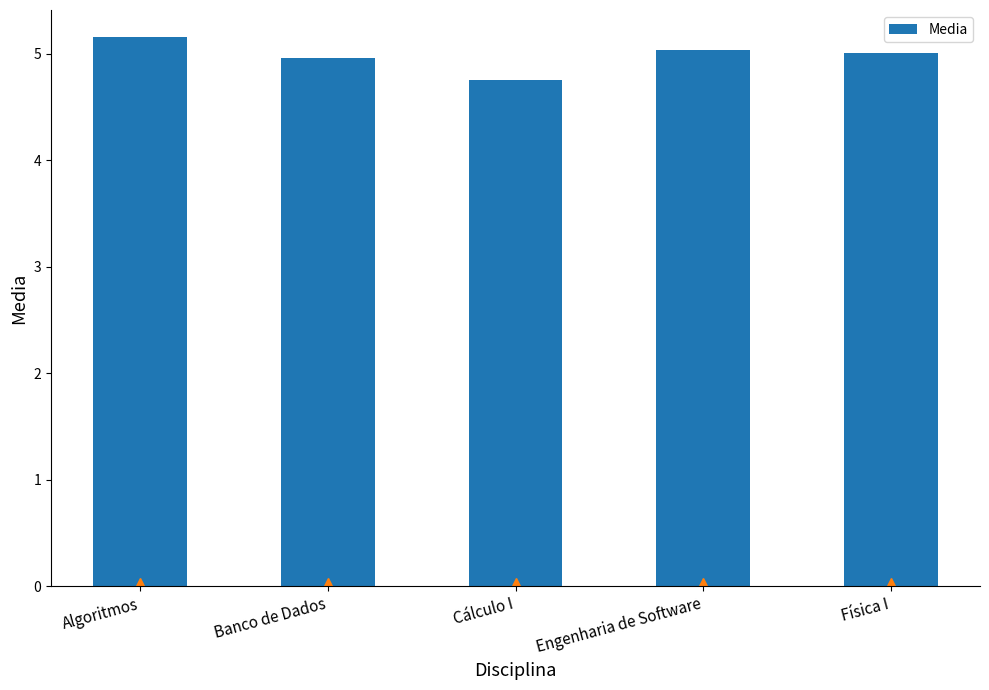

At which category does the chart reach its peak across all series?

Algoritmos